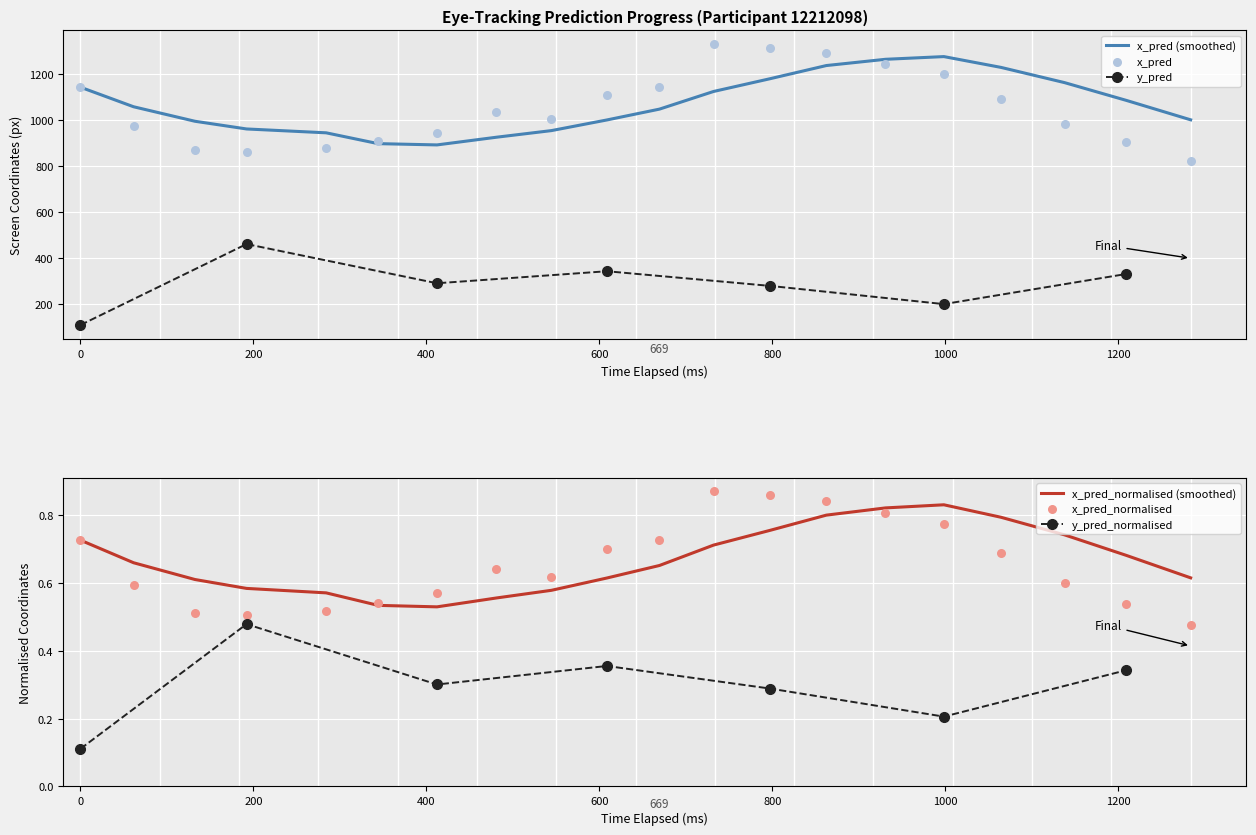

Which series reaches the maximum Y coordinate?

x_pred